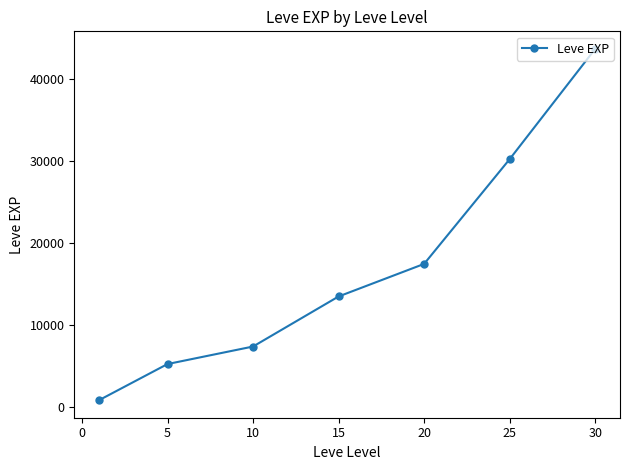

What is the difference between the second highest and minimum values?

29416.7